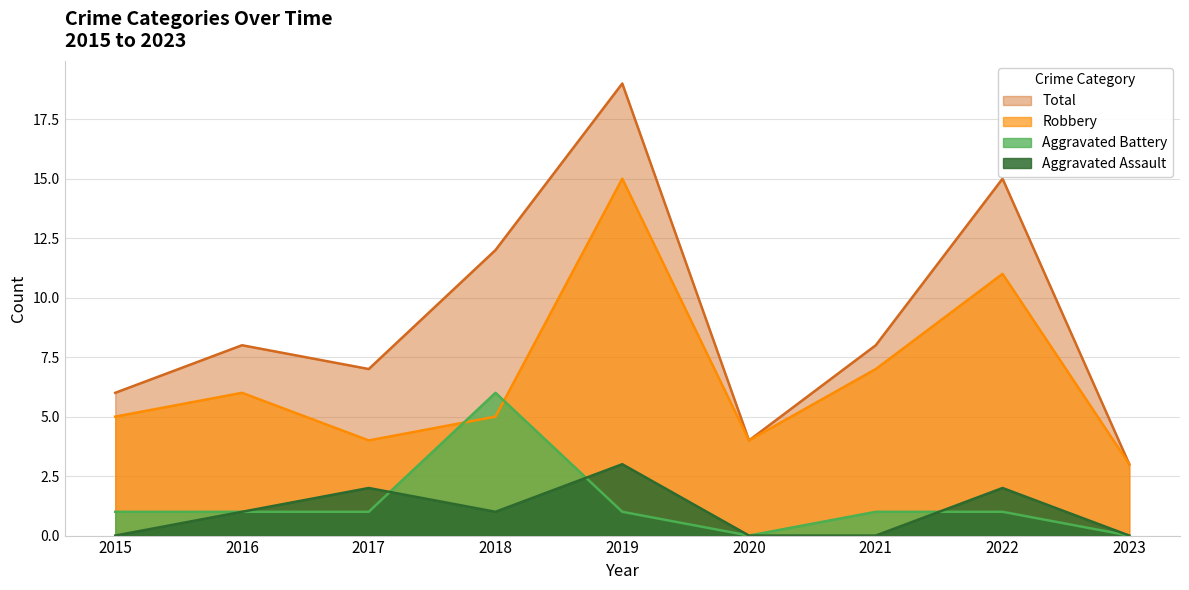

What is the difference between the maximum and minimum values in the Aggravated Battery series?

6